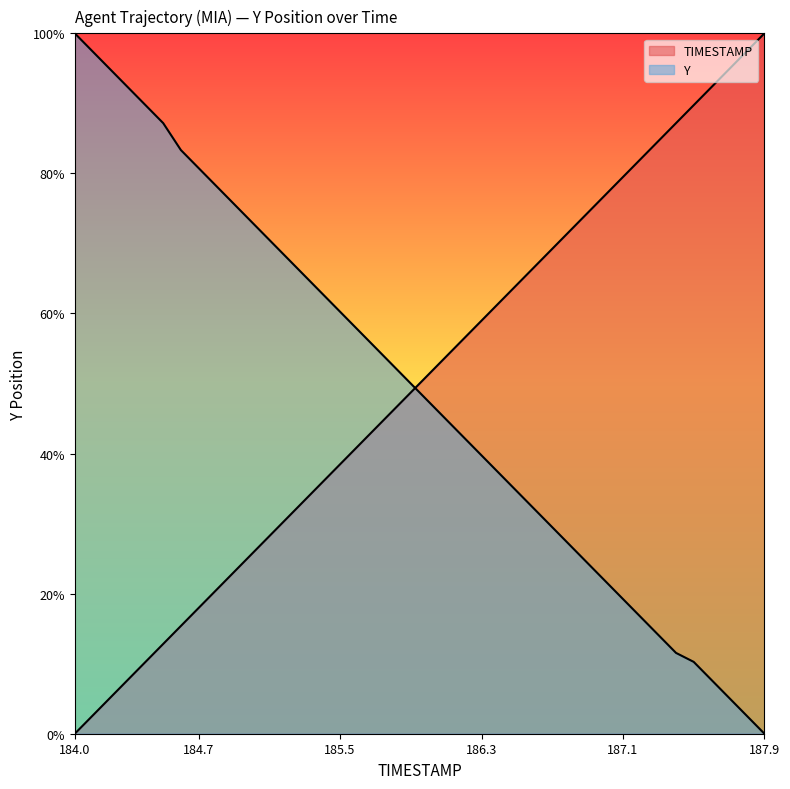

What is the total value across all series at 187.0?

1.0